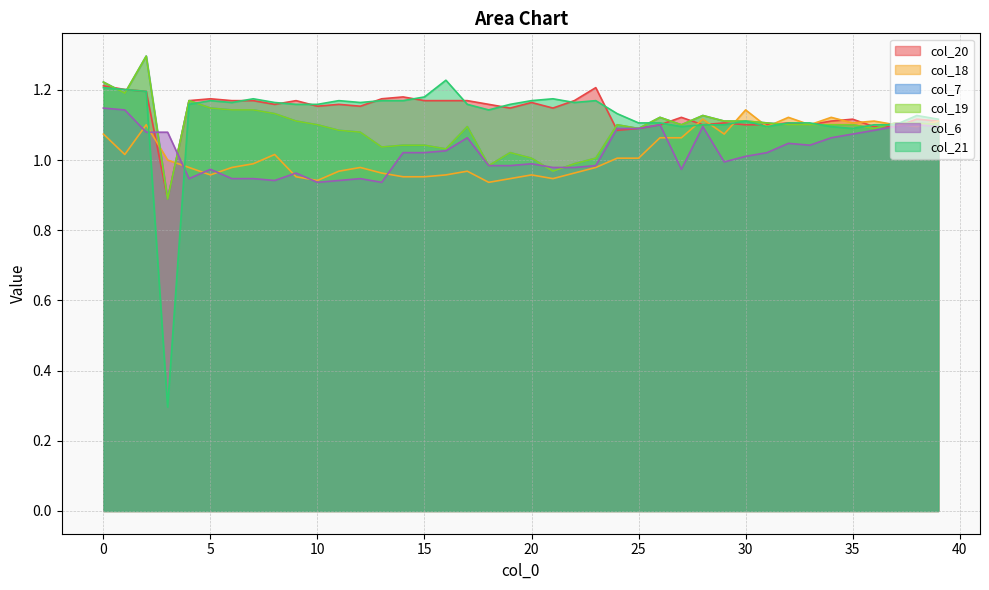

At how many categories does at least one series exceed 0?

40